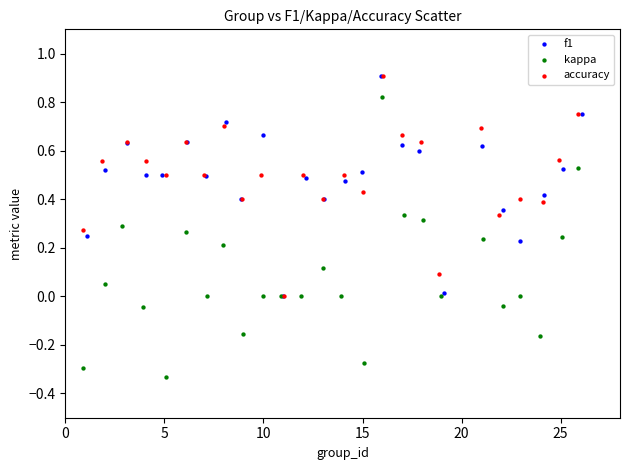

What are all the series names shown in the legend?

f1, kappa, accuracy